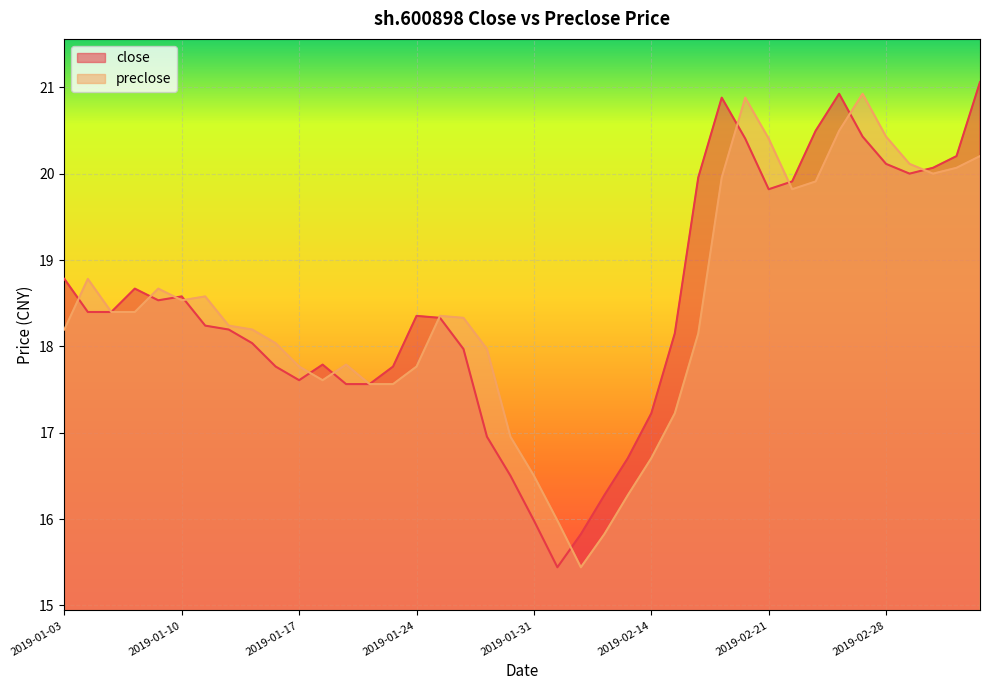

After their last crossing, which series has the higher values: preclose or close?

close